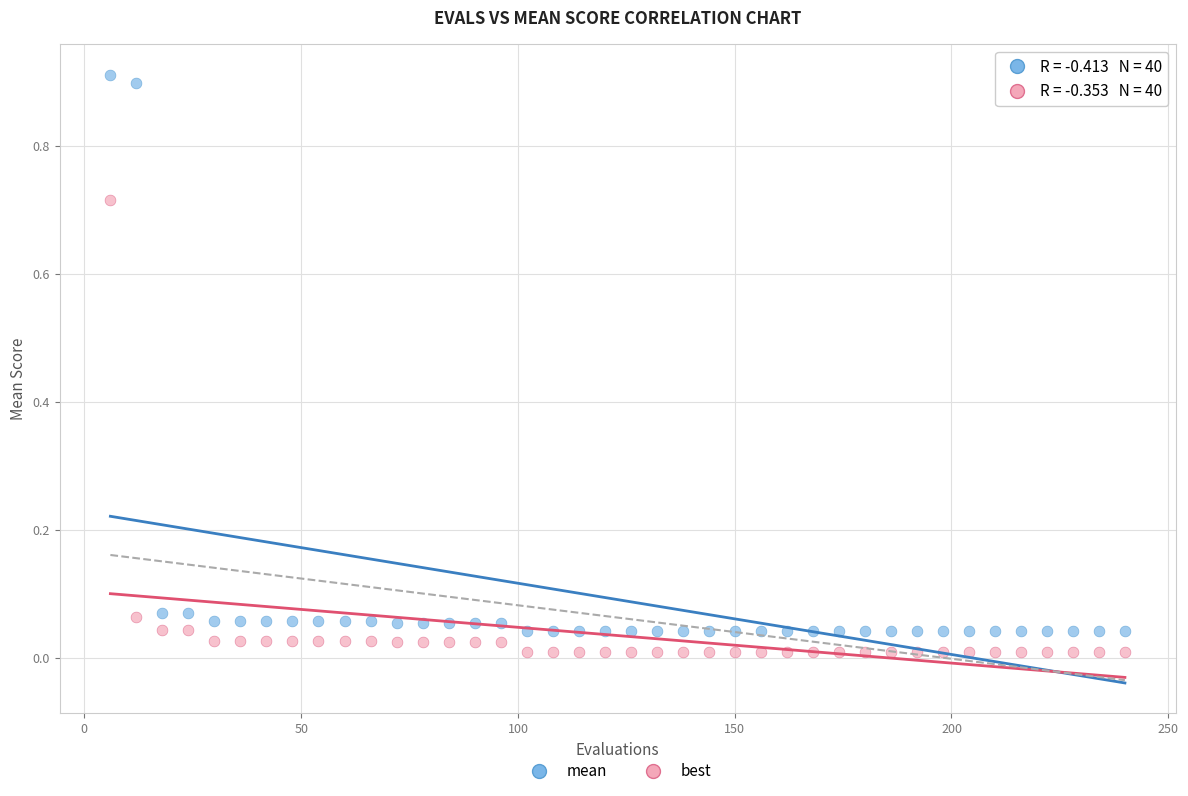

What is the X range (max minus min) for the scatter plot?

234.0